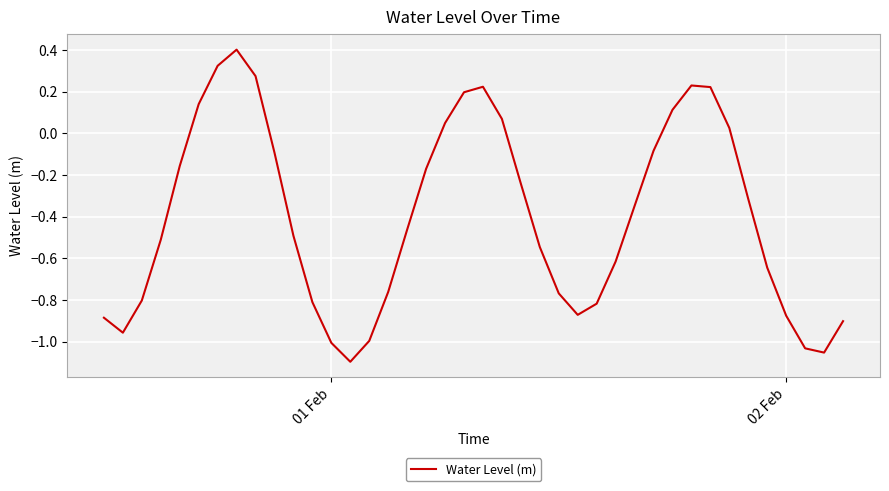

What is the maximum value shown in the chart?

0.4